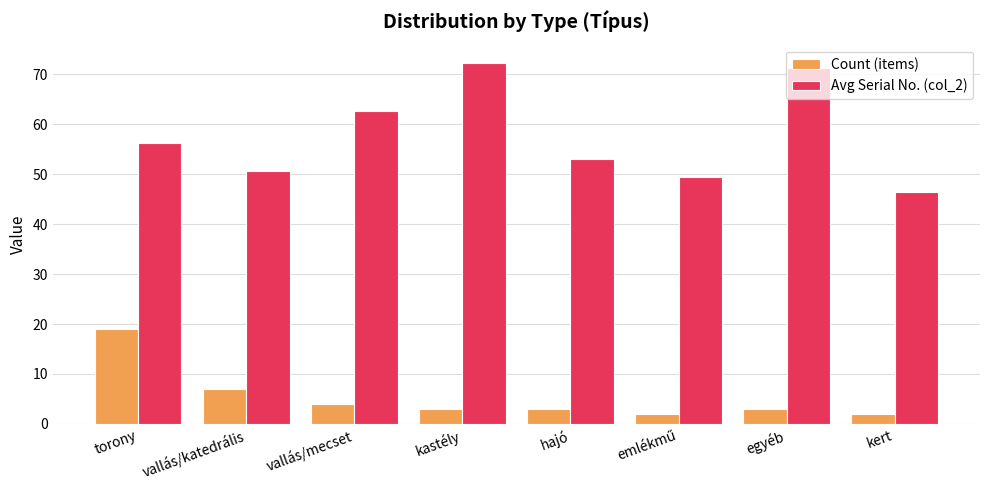

How many values in the Avg Serial No. (col_2) series are below 56?

4